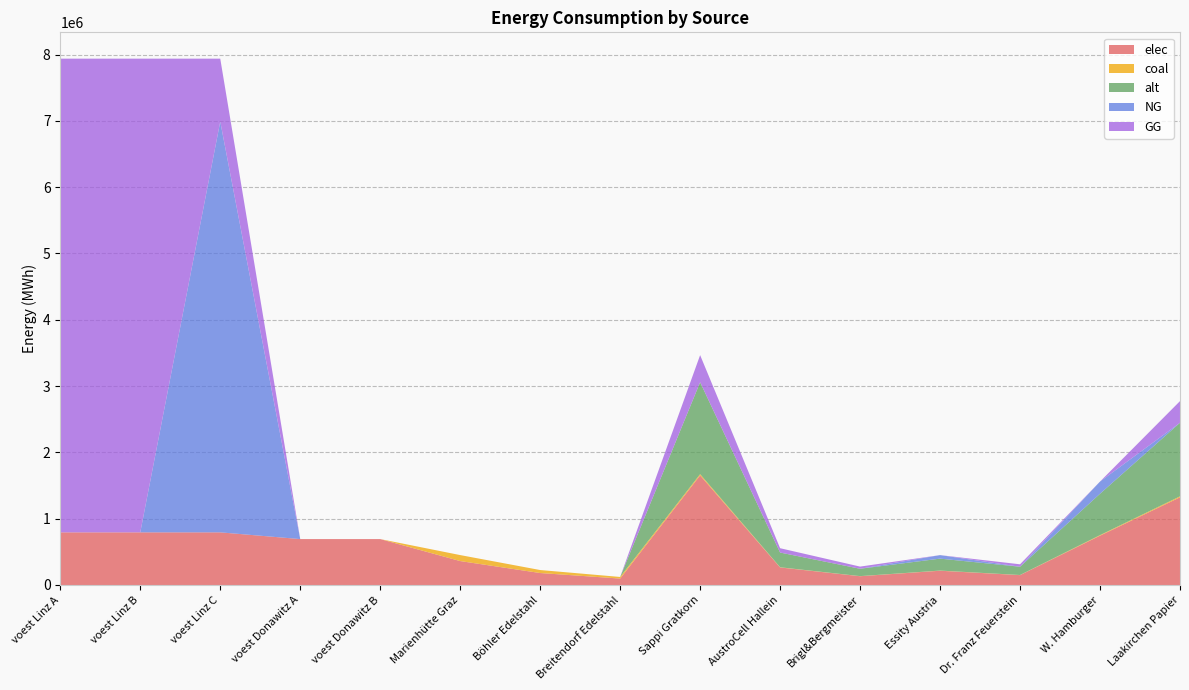

Reading right to left, transcribe all the data shown in this chart.

elec: Laakirchen Papier=1322442.4	W. Hamburger=743873.9	Dr. Franz Feuerstein=148774.8	Essity Austria=214896.9	Brigl&Bergmeister=132244.2	AustroCell Hallein=264488.5	Sappi Gratkorn=1653053.1	Breitendorf Edelstahl=96800.0	Böhler Edelstahl=180400.0	Marienhütte Graz=360800.0	voest Donawitz B=692523.6	voest Donawitz A=692523.6	voest Linz C=793870.4	voest Linz B=793870.4	voest Linz A=793870.4
coal: Laakirchen Papier=14726.5	W. Hamburger=8283.7	Dr. Franz Feuerstein=1656.7	Essity Austria=2393.1	Brigl&Bergmeister=1472.7	AustroCell Hallein=2945.3	Sappi Gratkorn=18408.2	Breitendorf Edelstahl=24200.0	Böhler Edelstahl=45100.0	Marienhütte Graz=90200.0	voest Donawitz B=0.0	voest Donawitz A=0.0	voest Linz C=0.0	voest Linz B=0.0	voest Linz A=0.0
alt: Laakirchen Papier=1109398.6	W. Hamburger=624036.7	Dr. Franz Feuerstein=124807.4	Essity Austria=180277.3	Brigl&Bergmeister=110939.9	AustroCell Hallein=221879.7	Sappi Gratkorn=1386748.3	Breitendorf Edelstahl=0.0	Böhler Edelstahl=0.0	Marienhütte Graz=0.0	voest Donawitz B=0.0	voest Donawitz A=0.0	voest Linz C=0.0	voest Linz B=0.0	voest Linz A=0.0
NG: Laakirchen Papier=0.0	W. Hamburger=183897.5	Dr. Franz Feuerstein=0.0	Essity Austria=53126.0	Brigl&Bergmeister=0.0	AustroCell Hallein=0.0	Sappi Gratkorn=0.0	Breitendorf Edelstahl=0.0	Böhler Edelstahl=0.0	Marienhütte Graz=0.0	voest Donawitz B=0.0	voest Donawitz A=0.0	voest Linz C=6195578.1	voest Linz B=0.0	voest Linz A=0.0
GG: Laakirchen Papier=326929.0	W. Hamburger=0.0	Dr. Franz Feuerstein=36779.5	Essity Austria=0.0	Brigl&Bergmeister=32692.9	AustroCell Hallein=65385.8	Sappi Gratkorn=408661.2	Breitendorf Edelstahl=0.0	Böhler Edelstahl=0.0	Marienhütte Graz=0.0	voest Donawitz B=0.0	voest Donawitz A=0.0	voest Linz C=949255.2	voest Linz B=7144833.3	voest Linz A=7144833.3